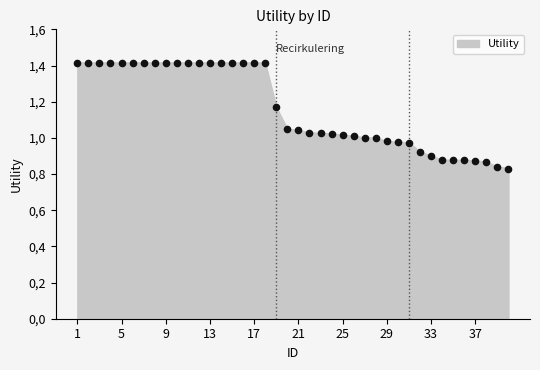

Does the chart have visible grid lines?

No